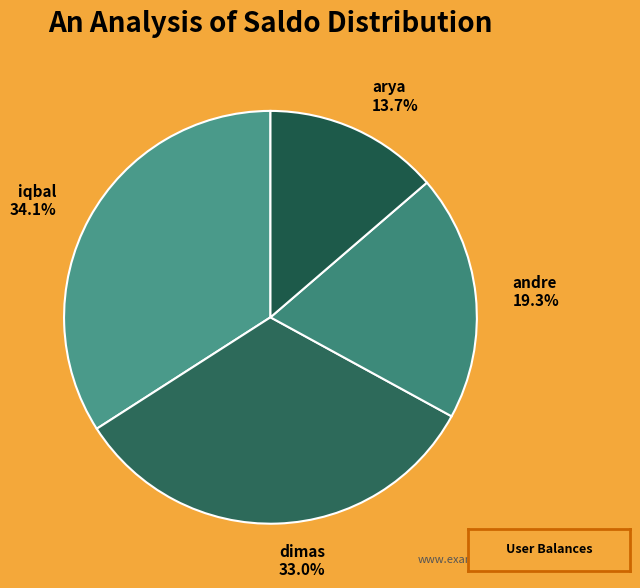

Rank the categories by value from lowest to highest.

arya, andre, dimas, iqbal